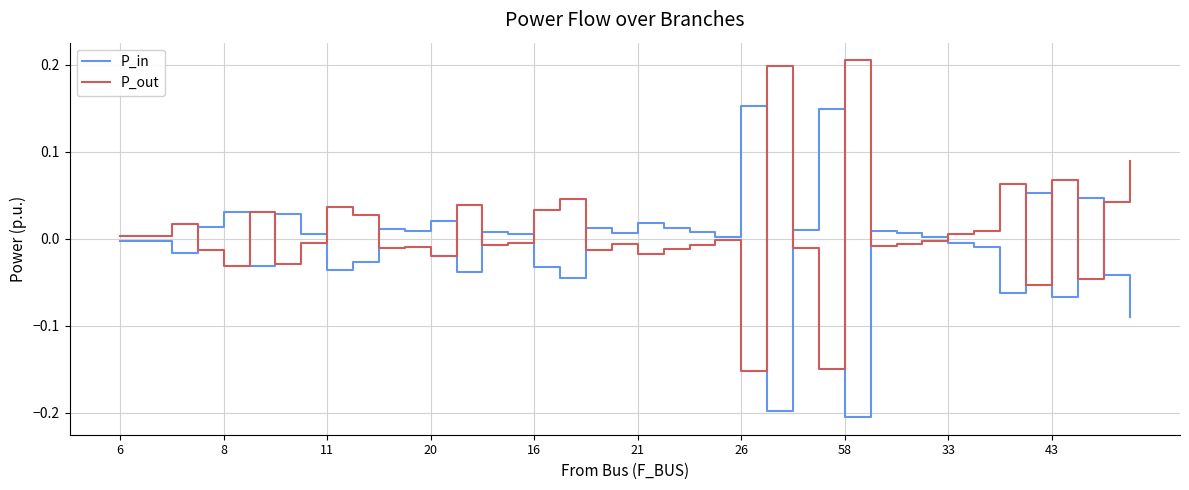

How many values in the P_out series are below 0?

23